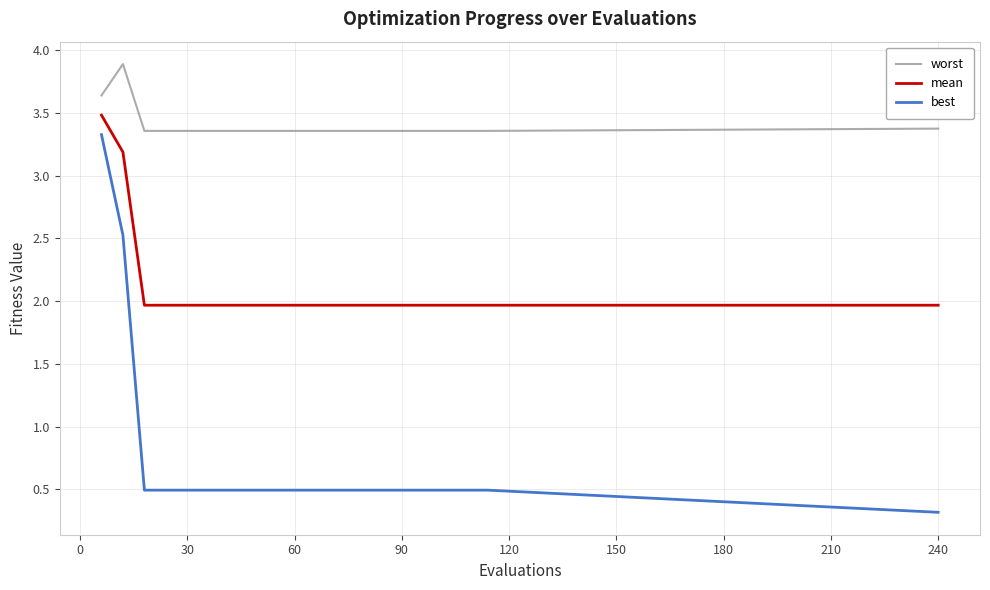

What is the average value of the best series?

0.7